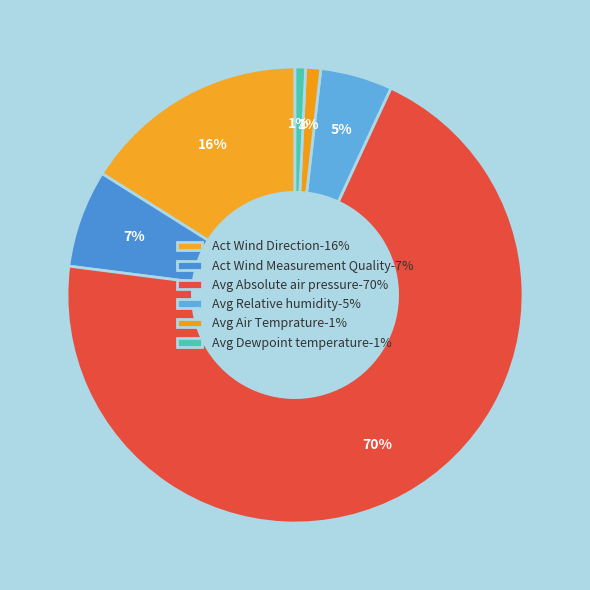

How many segments does this pie chart have?

6